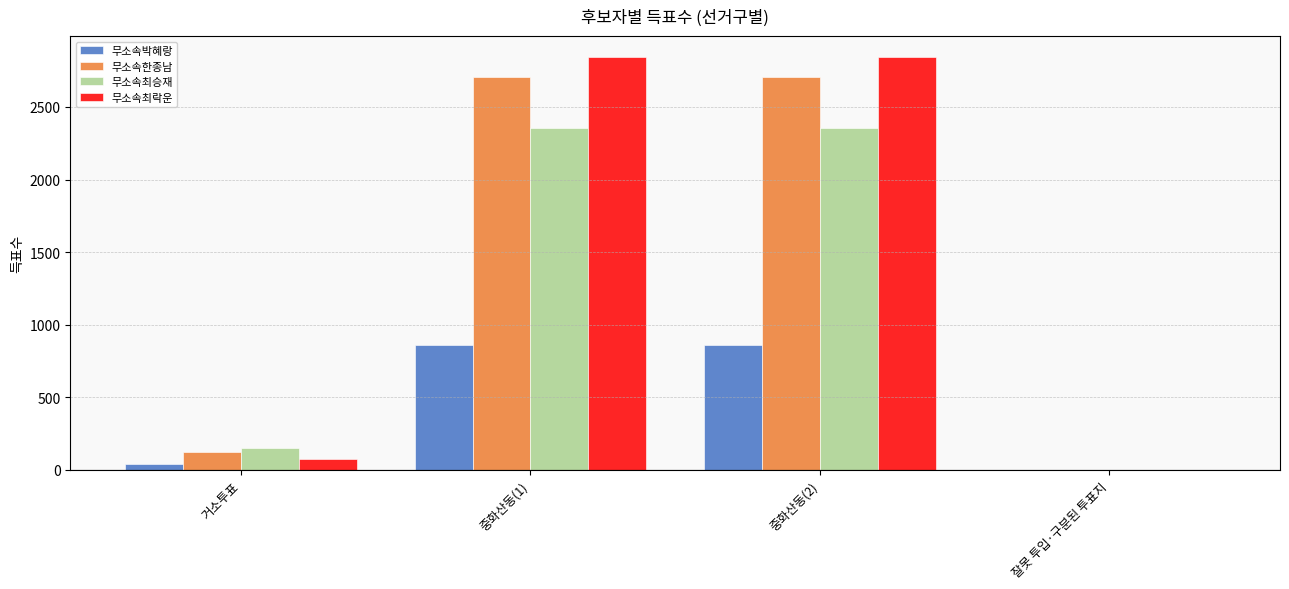

What is the sum of all 무소속한종남 values?

5537